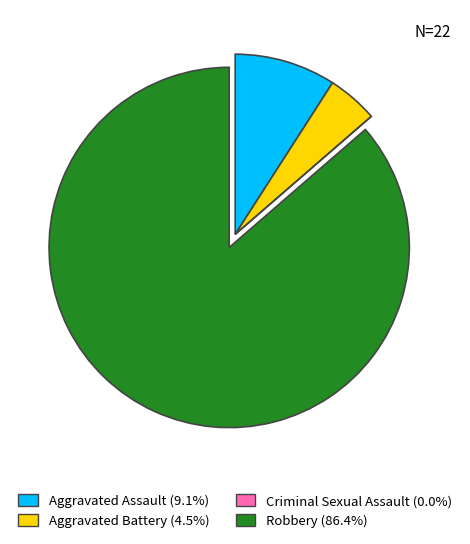

Is the sum of Aggravated Battery and Aggravated Assault greater than half?

No